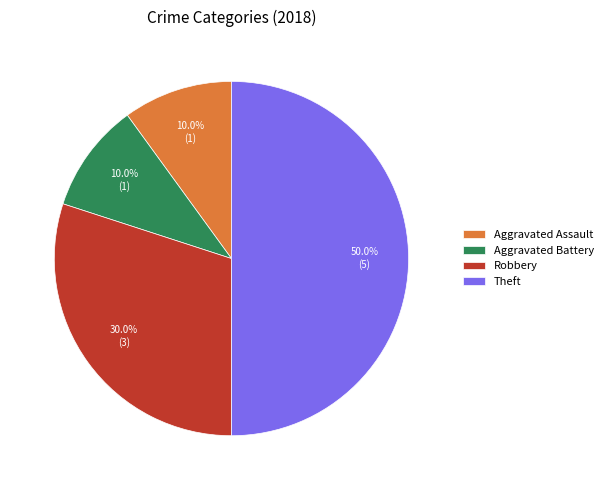

Do Robbery and Aggravated Battery together represent more than half of the pie?

No